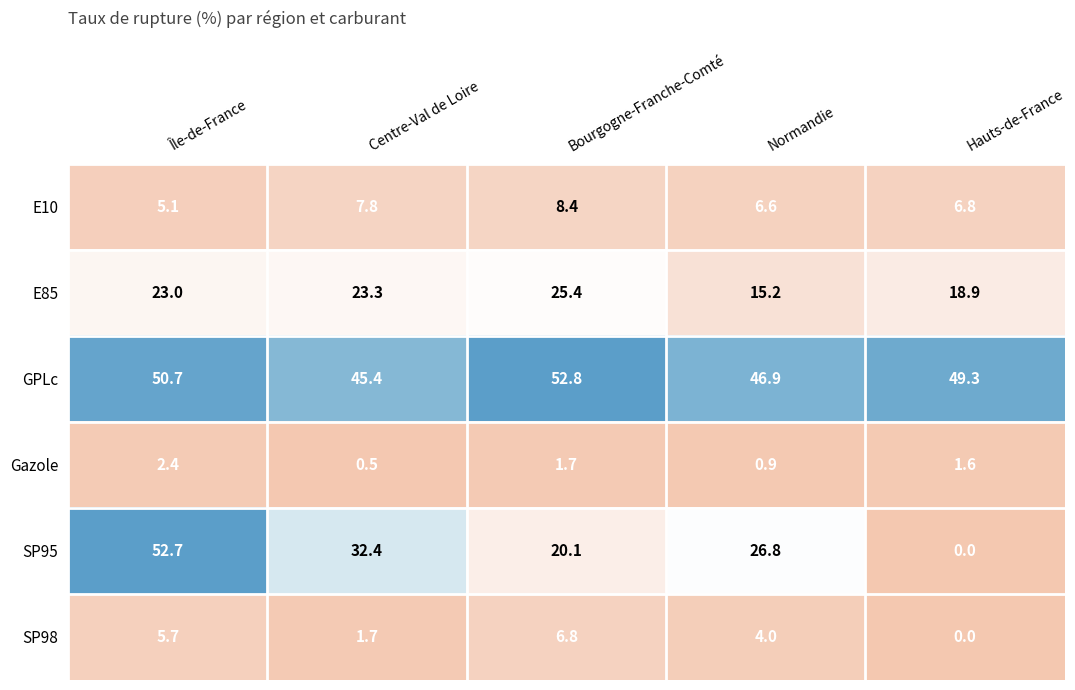

At which label is GPLc closest to 49?

Hauts-de-France